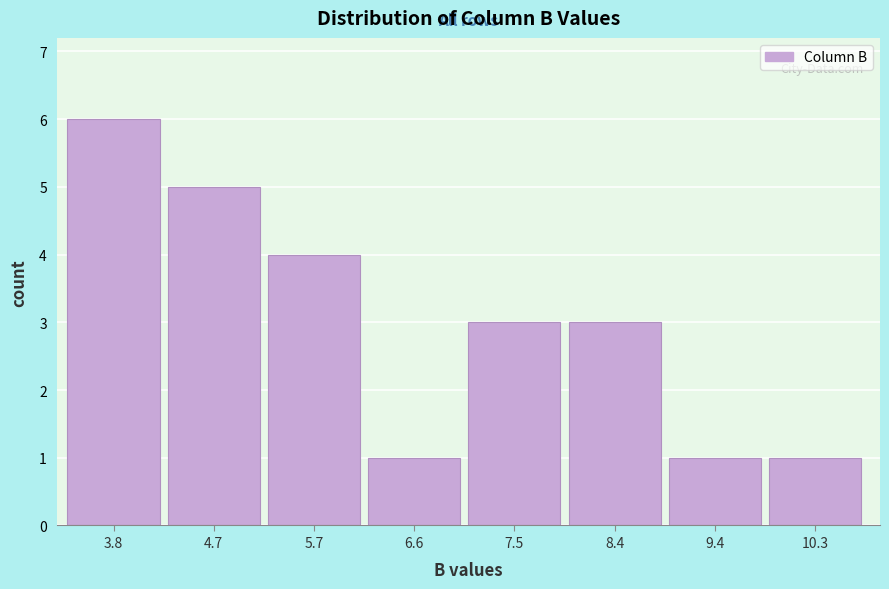

Reading left to right, transcribe all the data shown in this chart.

6	5	4	1	3	3	1	1